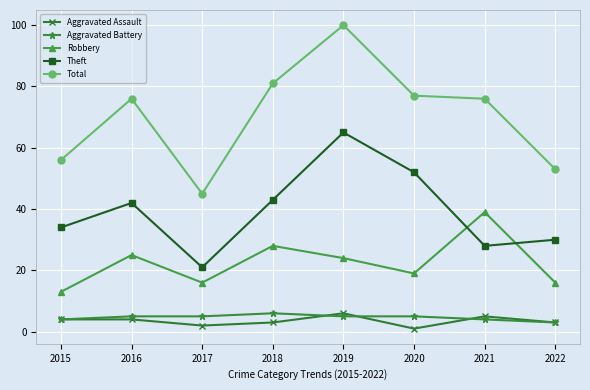

Where is the first local maximum for Total?

2016